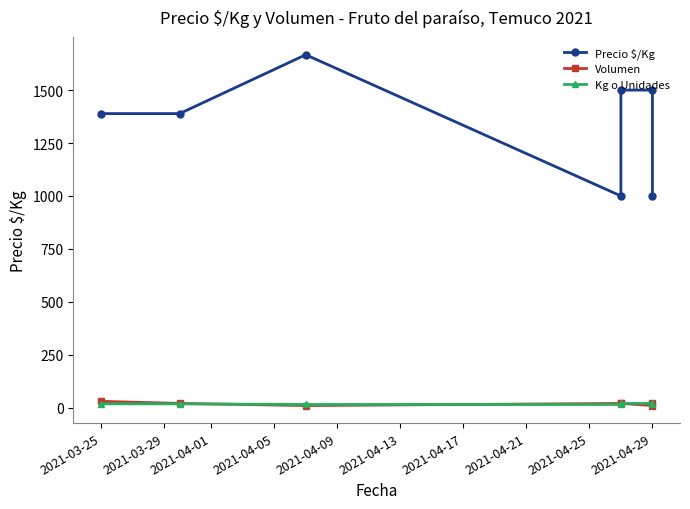

What is the difference between the highest and lowest values at 2021-03-29?

1371